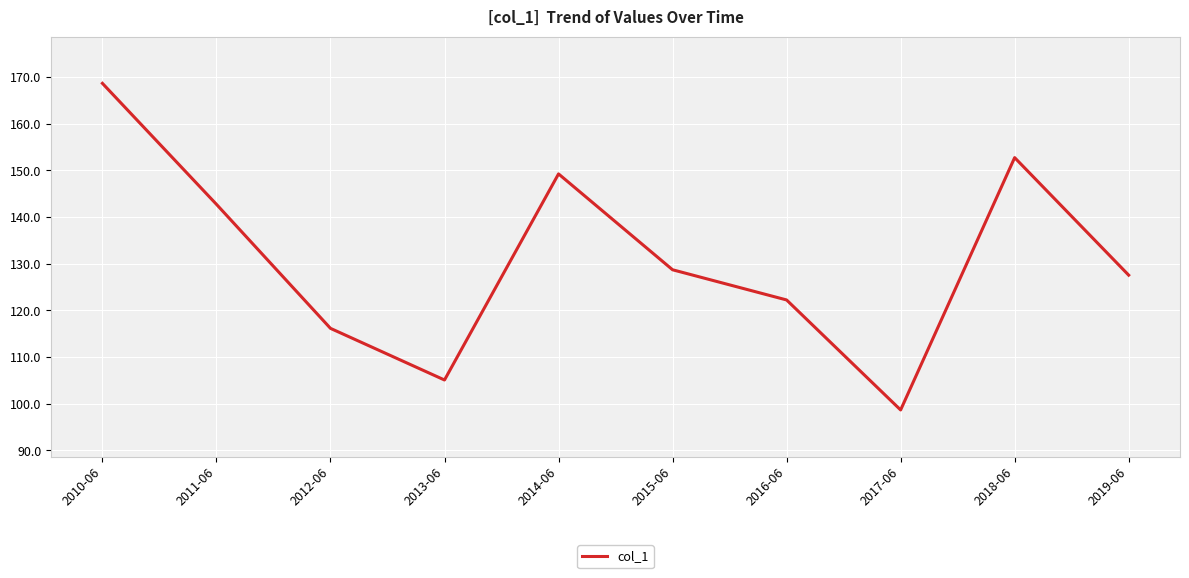

What is the difference between the maximum and minimum values?

69.9